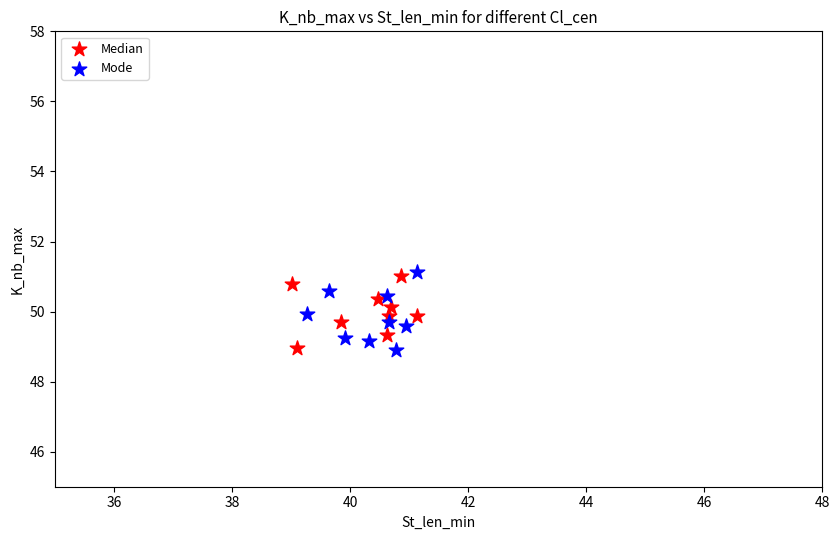

What are all the series names shown in the legend?

Median, Mode